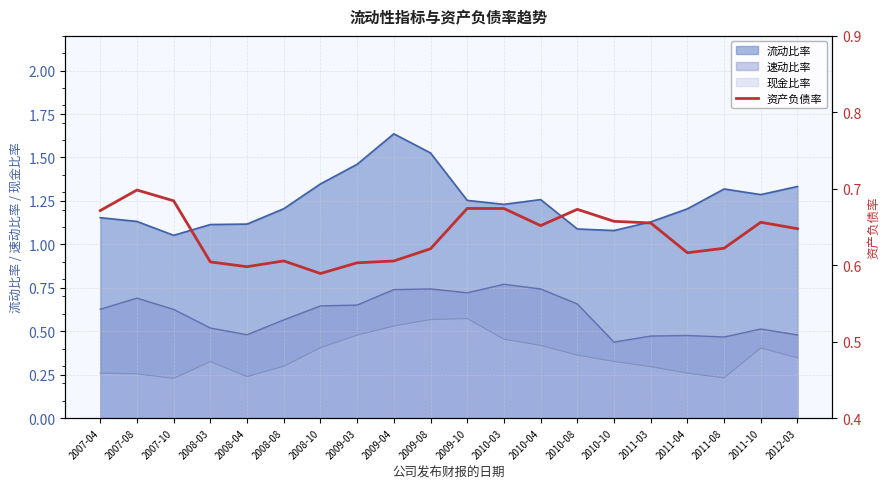

Where is the first local minimum?

2008-04